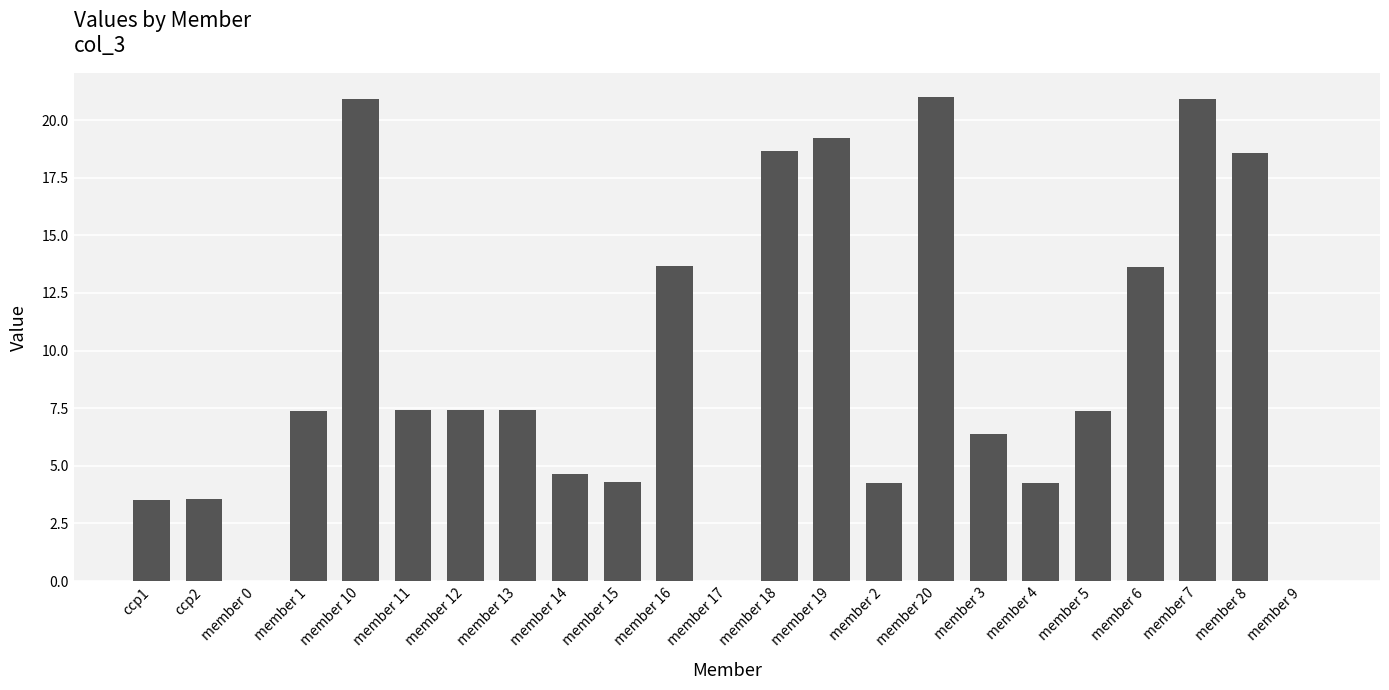

The chart shows a value of 8.3 at member 8. True or false?

False